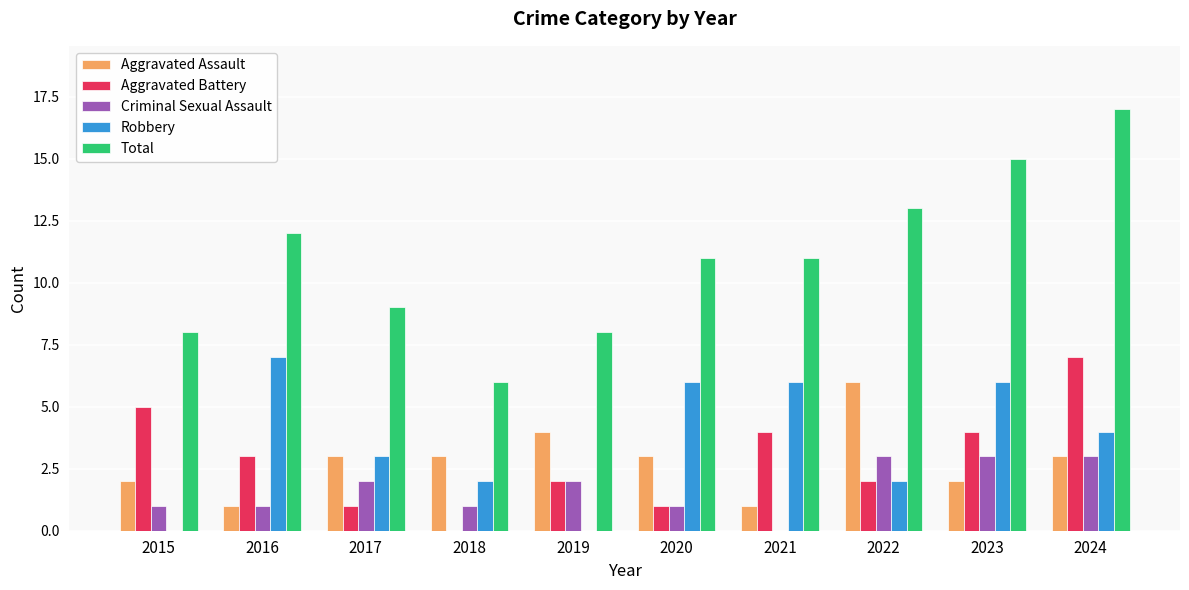

Reading left to right, transcribe all the data shown in this chart.

Aggravated Assault: 2015=2	2016=1	2017=3	2018=3	2019=4	2020=3	2021=1	2022=6	2023=2	2024=3
Aggravated Battery: 2015=5	2016=3	2017=1	2018=0	2019=2	2020=1	2021=4	2022=2	2023=4	2024=7
Criminal Sexual Assault: 2015=1	2016=1	2017=2	2018=1	2019=2	2020=1	2021=0	2022=3	2023=3	2024=3
Robbery: 2015=0	2016=7	2017=3	2018=2	2019=0	2020=6	2021=6	2022=2	2023=6	2024=4
Total: 2015=8	2016=12	2017=9	2018=6	2019=8	2020=11	2021=11	2022=13	2023=15	2024=17